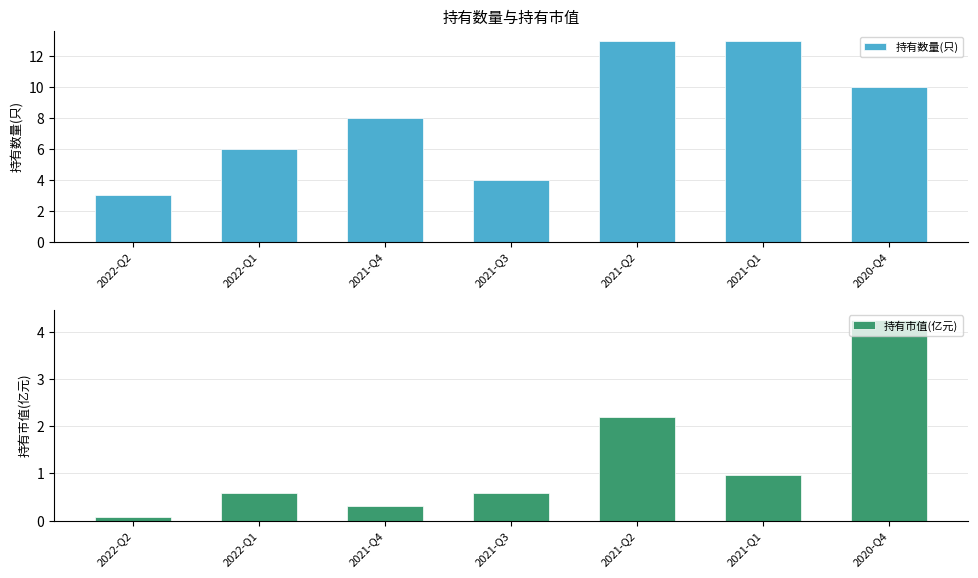

Which has a higher value, 2021-Q2 or 2021-Q1?

2021-Q2